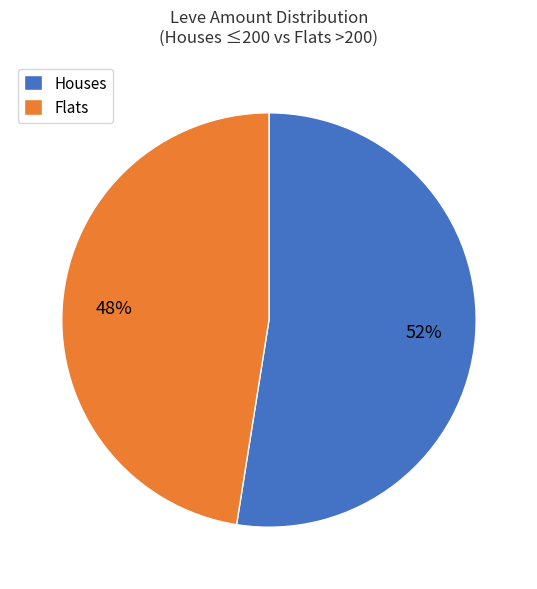

How many slices are in this pie chart?

2